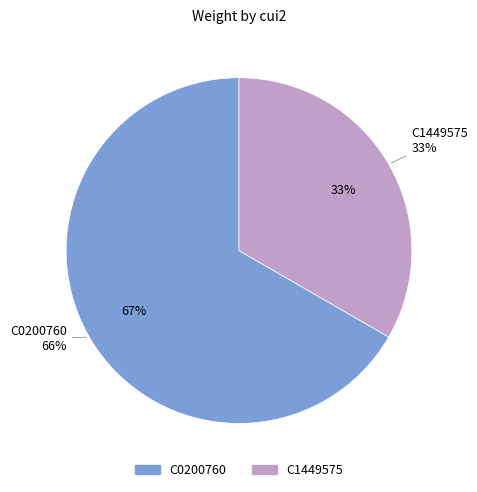

How much of the chart is everything except C0200760?

33.3%